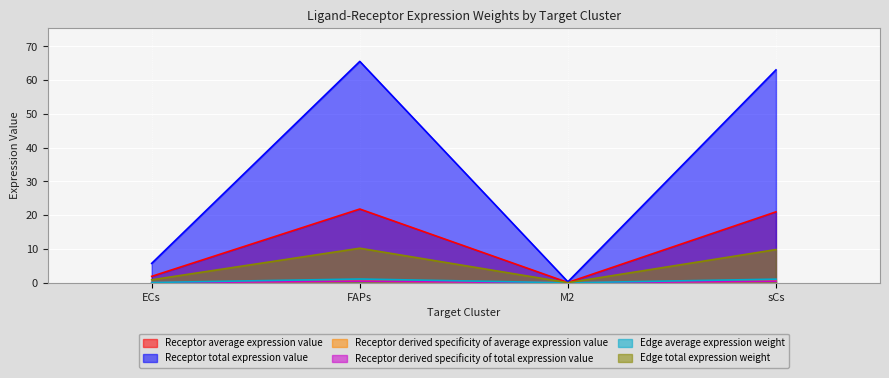

Count the number of categories in the chart.

4